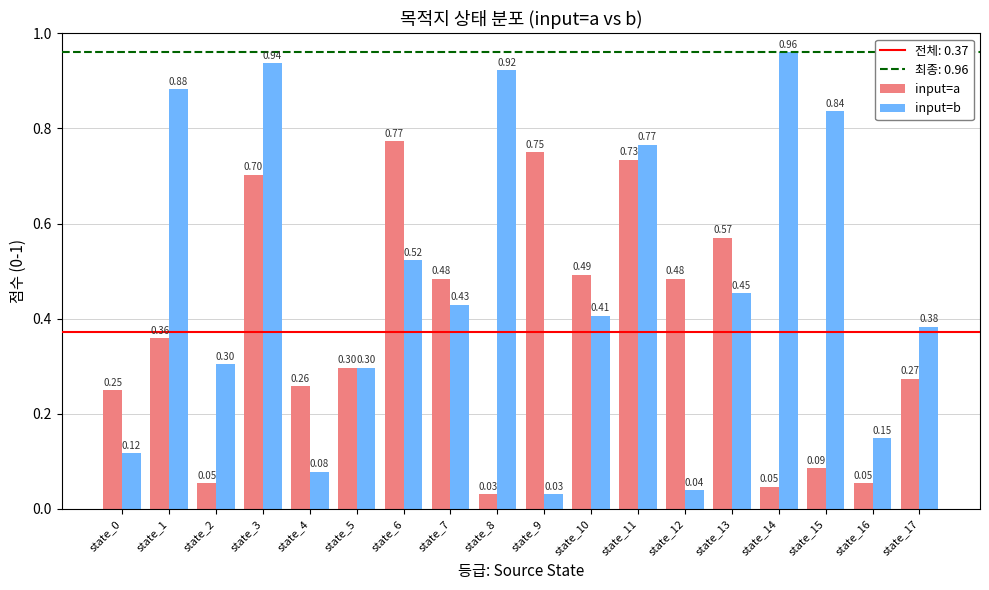

Rank the series by their maximum value, from lowest to highest.

input=a, input=b